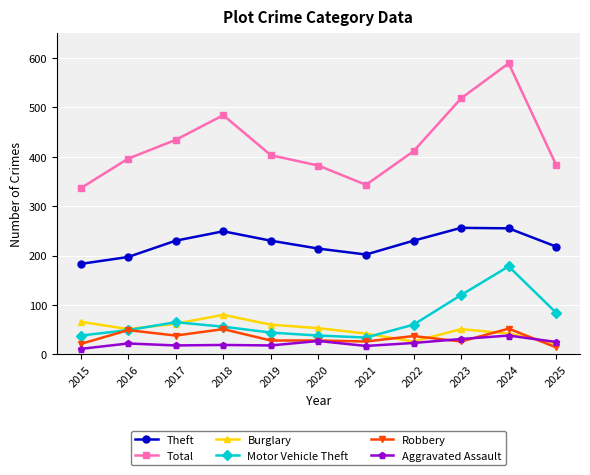

True or false: Theft and Total cross at least once.

False